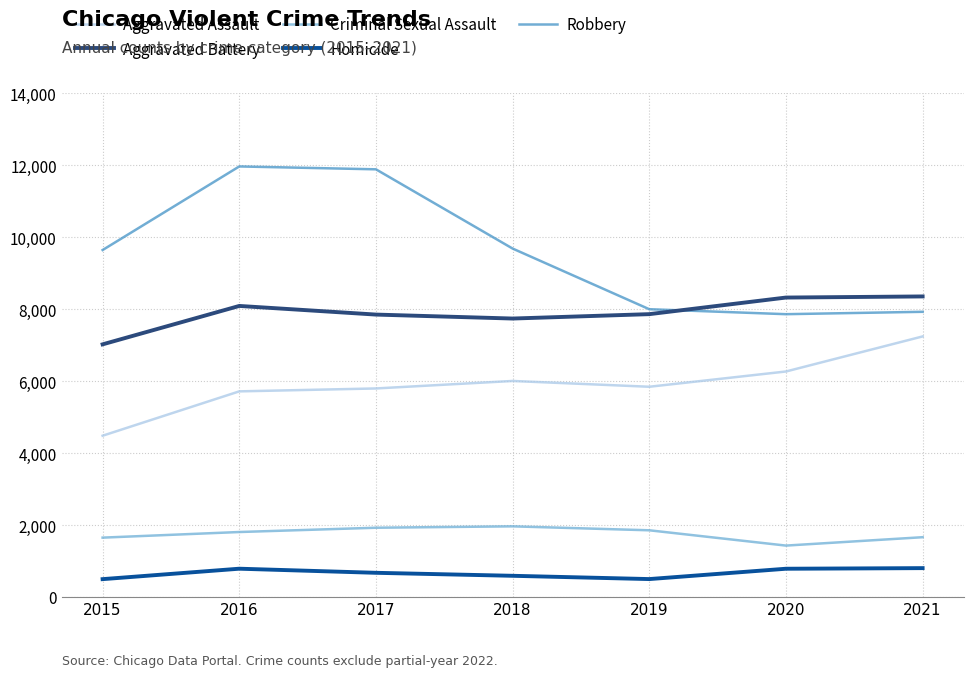

Is this an area chart (filled region under the line)?

No